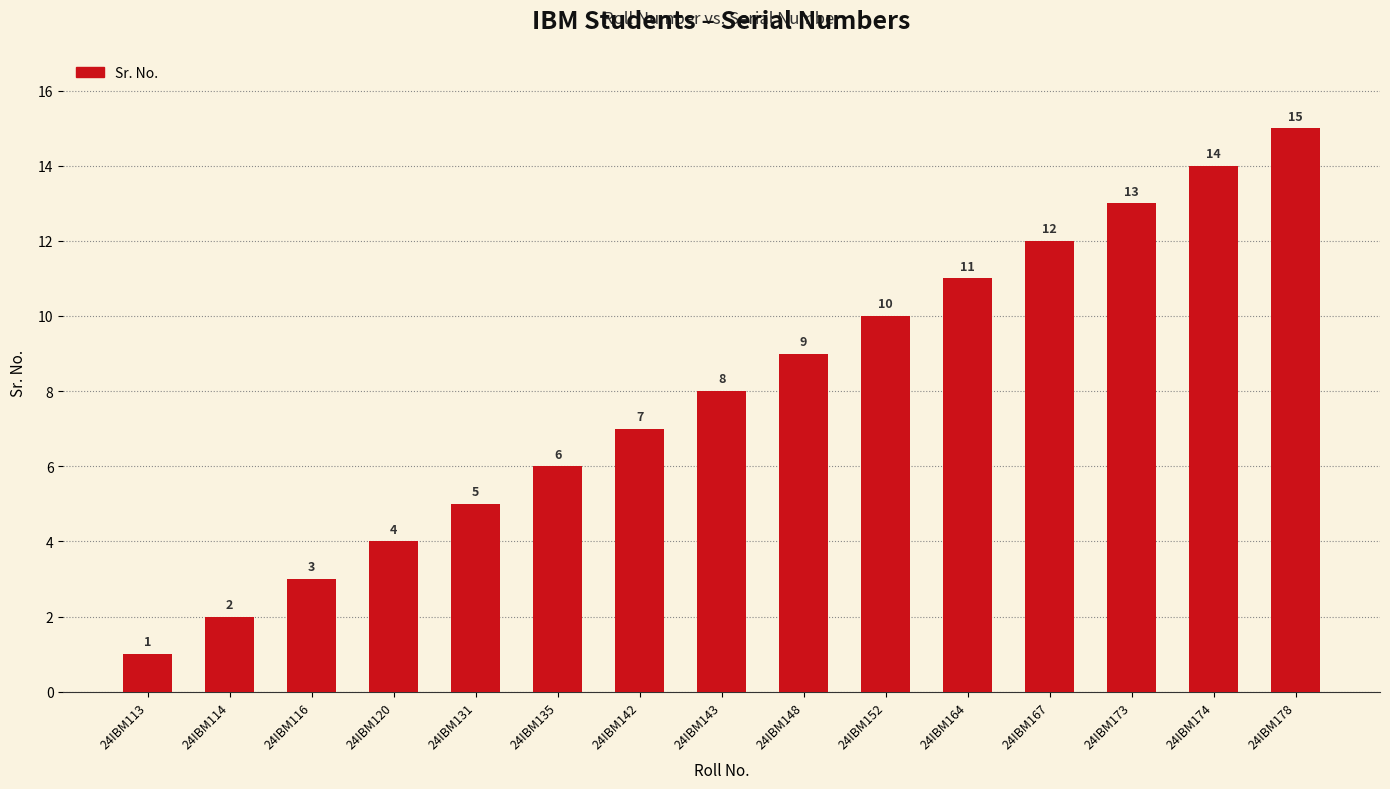

How many categories are shown in the chart?

15